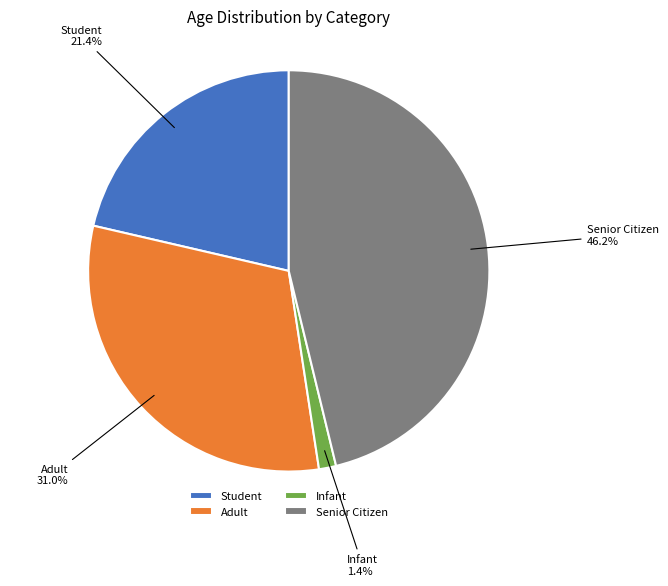

To the nearest percent, what is the combined percentage of Senior Citizen and Adult?

77%